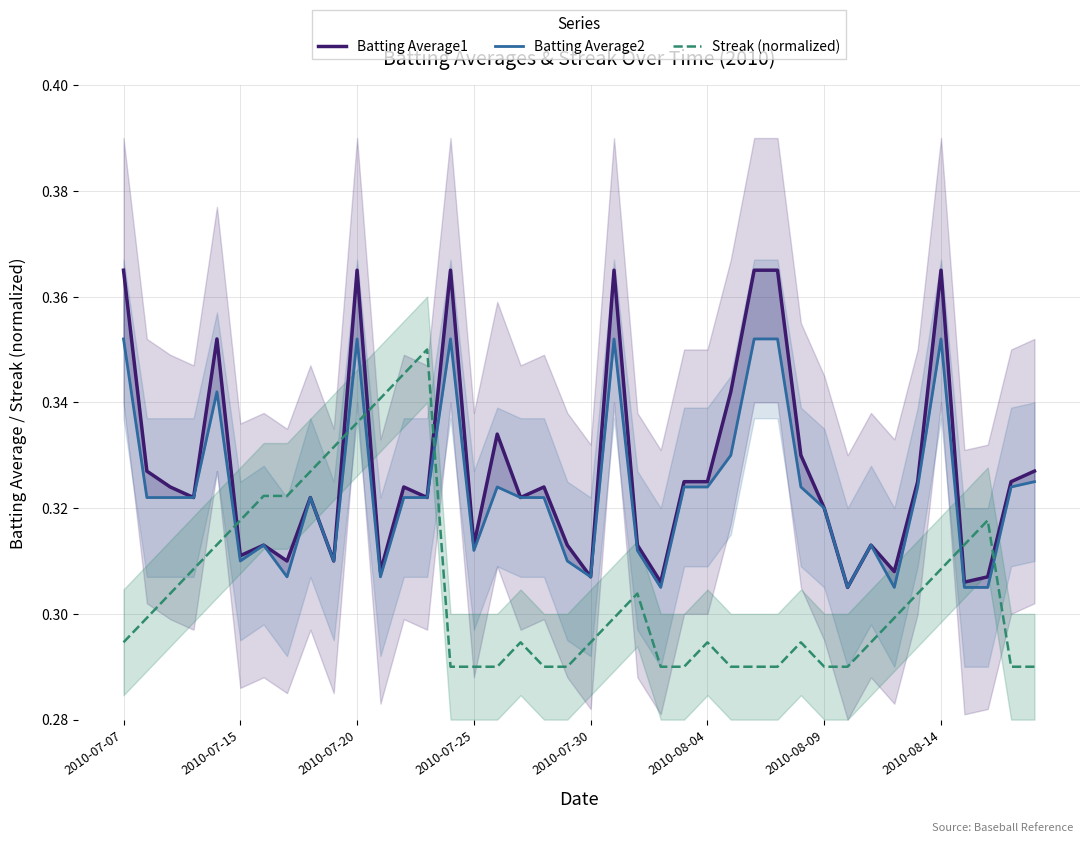

The value of Streak (normalized) at 39 is 0.3. True or false?

True